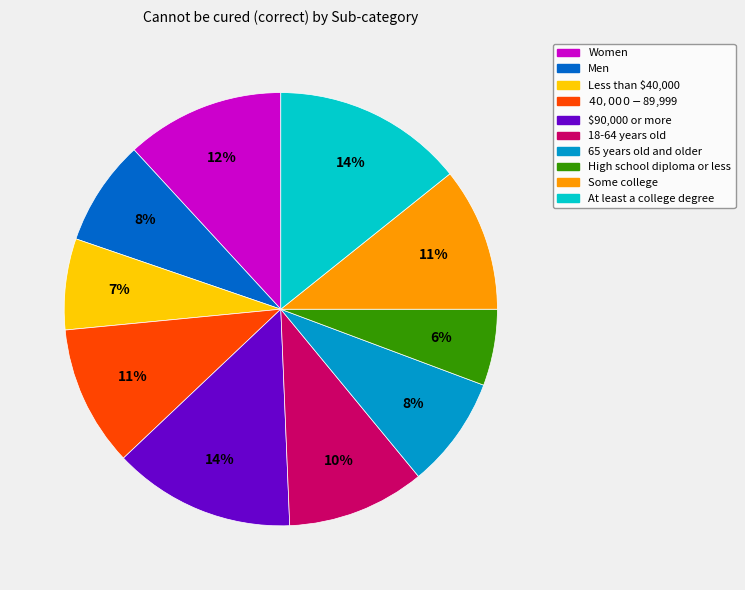

To the nearest percent, what percentage of the pie is Some college?

11%